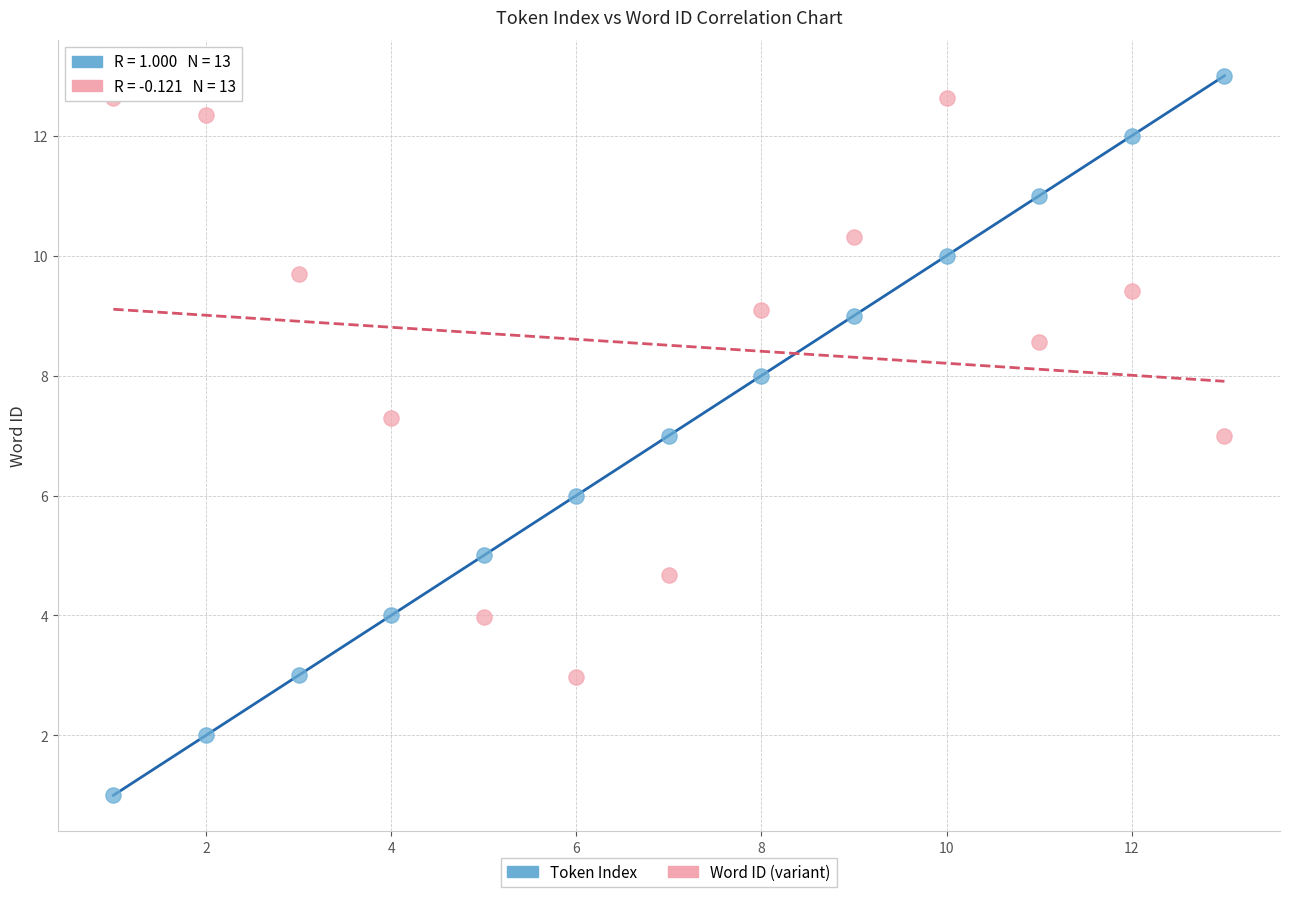

Which series contains the lowest Y value?

Token Index